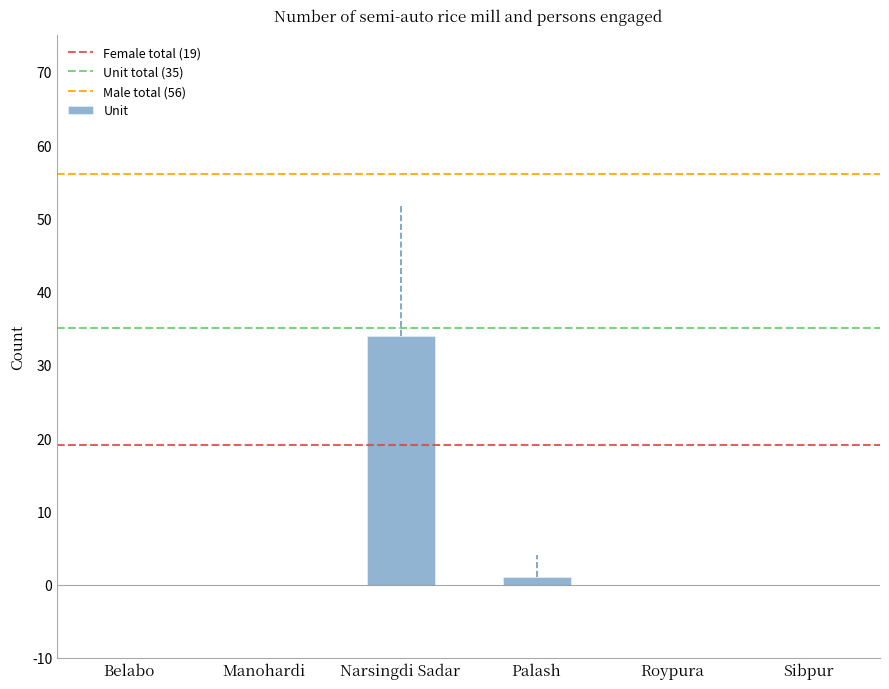

What is the sum of all values?

35